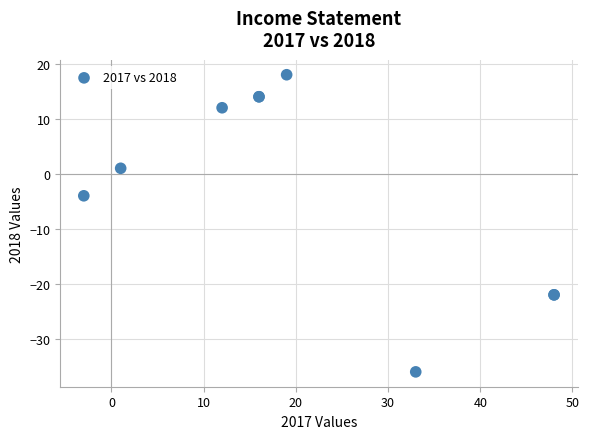

What Y value in the scatter plot is closest to -9?

-4